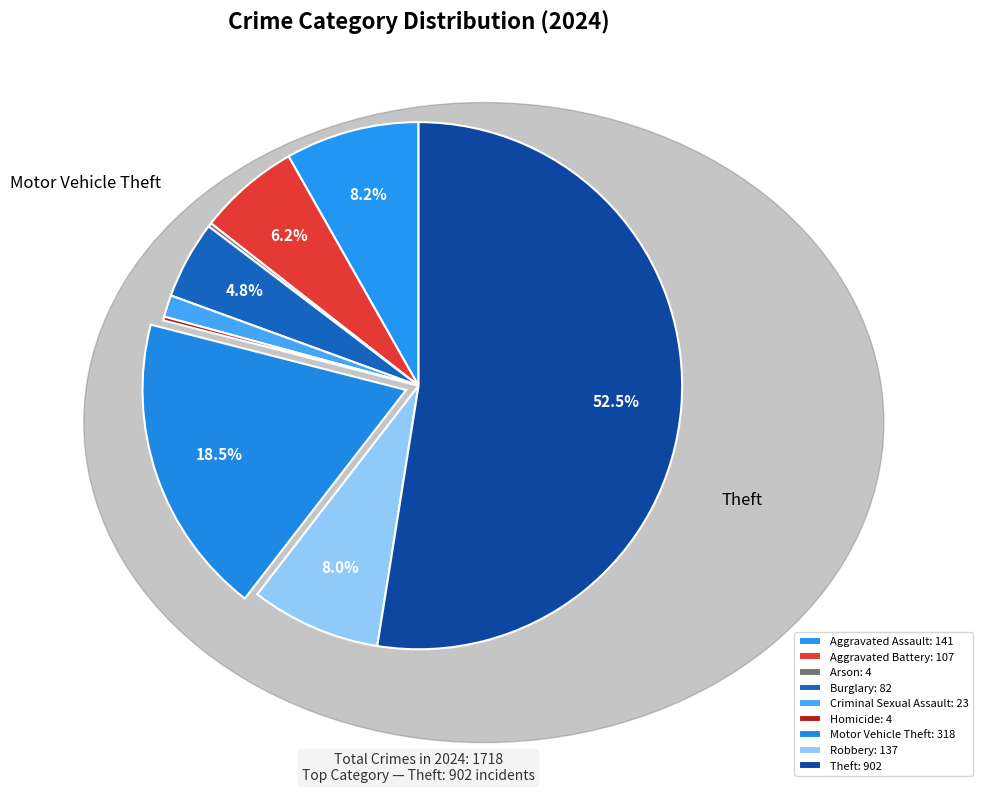

The Burglary slice represents 5% of the pie. True or false?

True